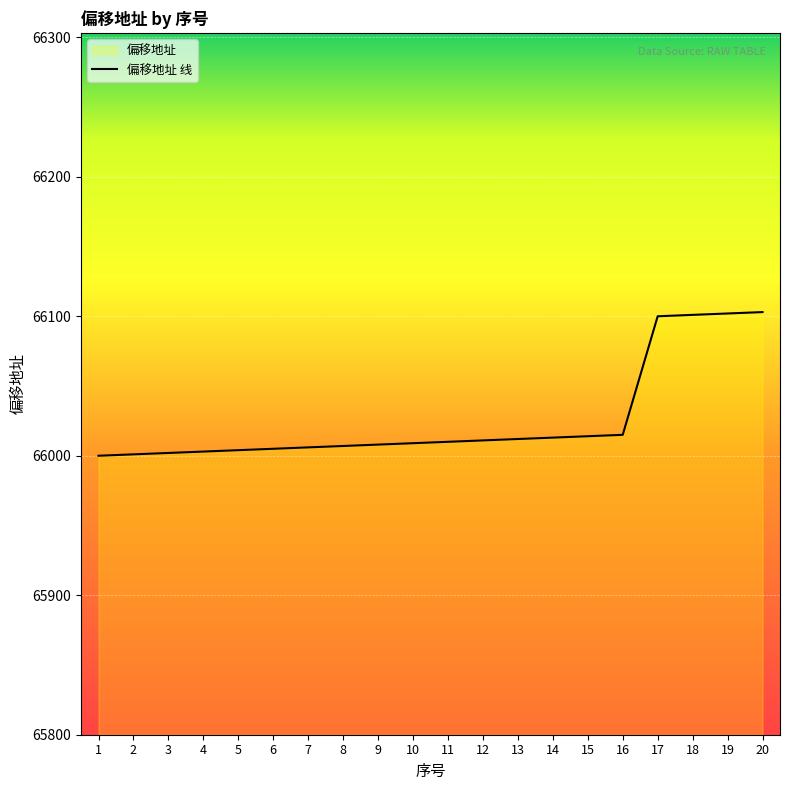

Reading left to right, transcribe all the data shown in this chart.

66000	66001	66002	66003	66004	66005	66006	66007	66008	66009	66010	66011	66012	66013	66014	66015	66100	66101	66102	66103